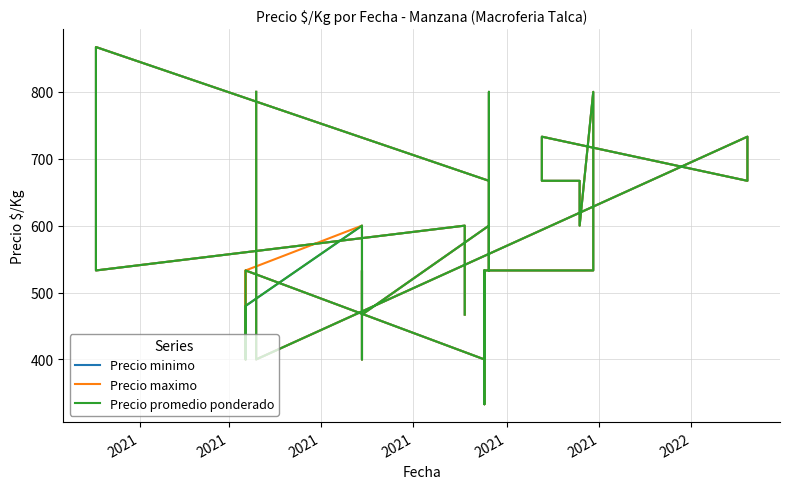

The Precio minimo series shows 667 at 2021. True or false?

True